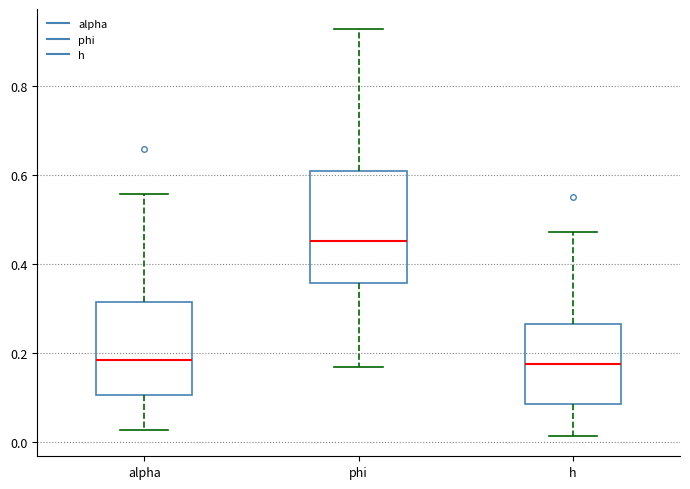

Reading left to right, transcribe this box plot: for each box, give where its median line is, the range the box spans, and where its two whiskers end, as read against the y-axis. The values are not printed on the chart, so give them approximately, as read against the axis.

alpha: median 0.18, box 0.10 to 0.32, whiskers 0.02 to 0.56
phi: median 0.46, box 0.36 to 0.60, whiskers 0.16 to 0.92
h: median 0.18, box 0.08 to 0.26, whiskers 0.02 to 0.48